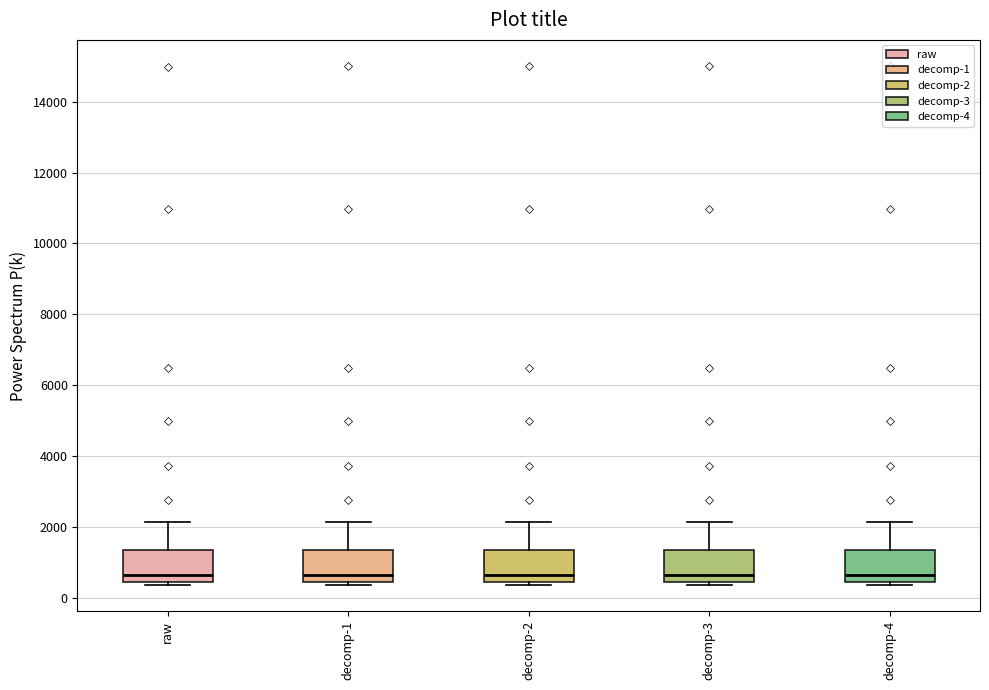

Where does the upper whisker of the box for decomp-2 end on the y-axis? The values are not printed on the chart, so give them approximately, as read against the axis.

2200